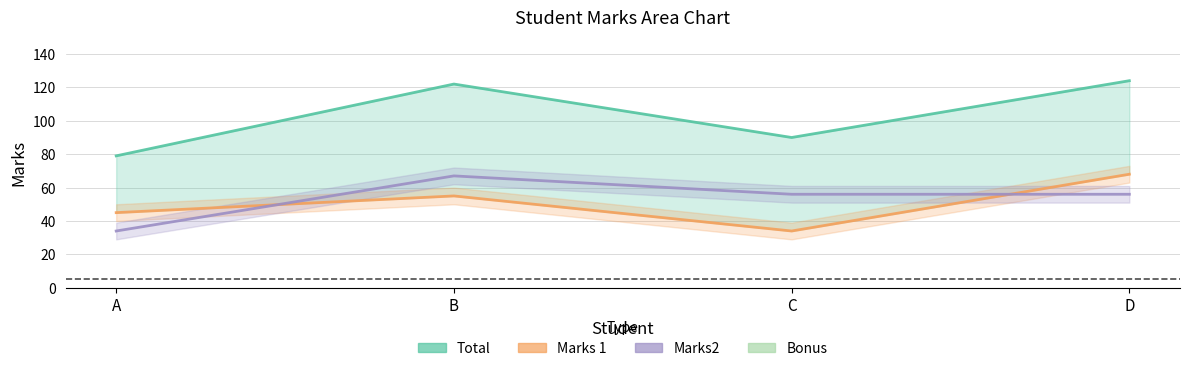

Is it true that Total equals 105 at A?

False